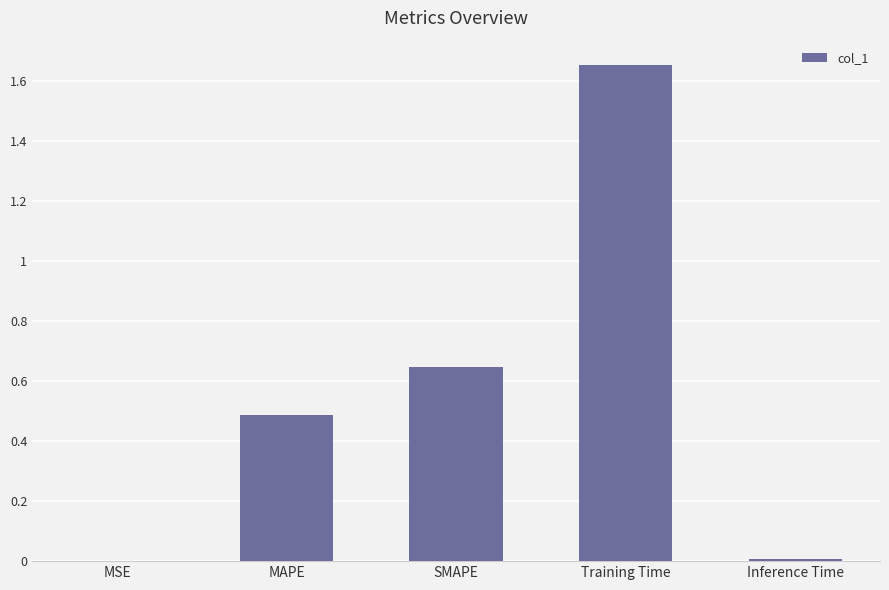

At which category does the chart reach its peak across all series?

Training Time